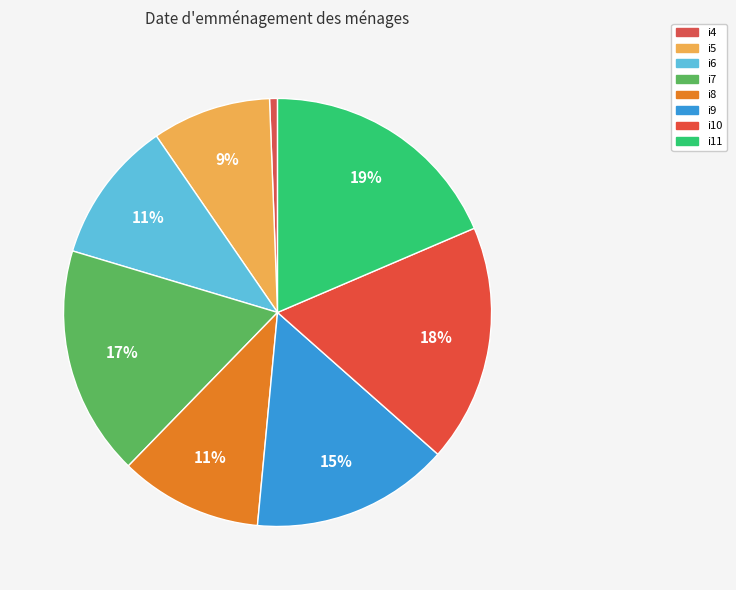

Count the number of slices in the pie.

8